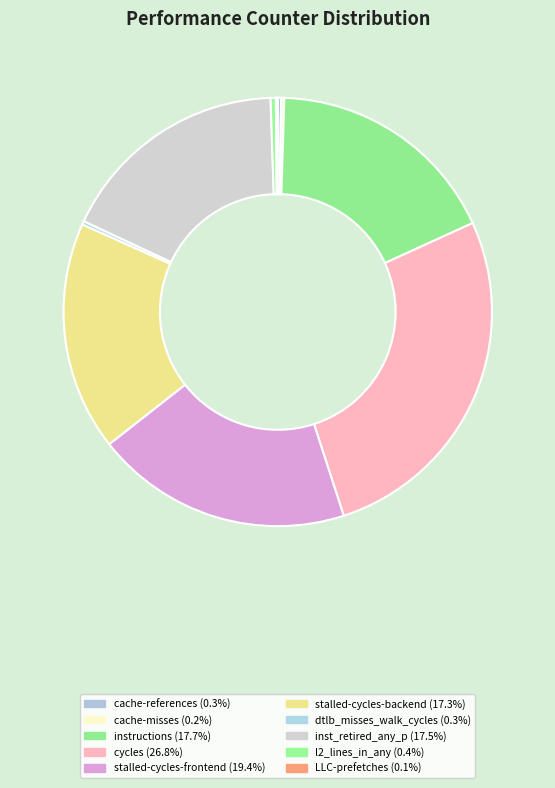

Count the number of slices in the pie.

10